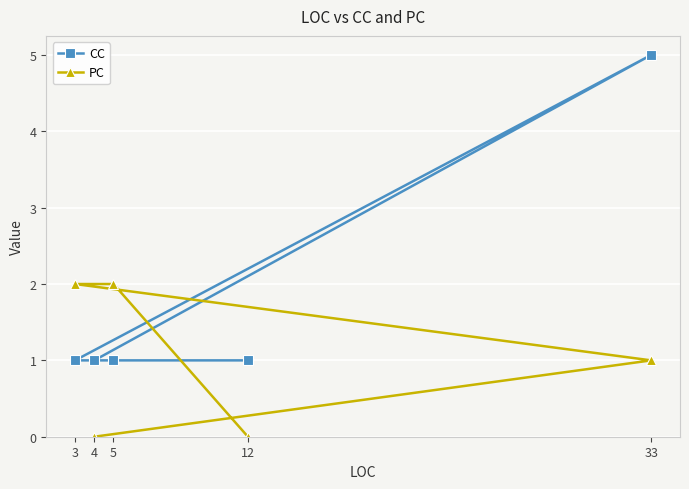

The CC series shows 5 at 33. True or false?

True